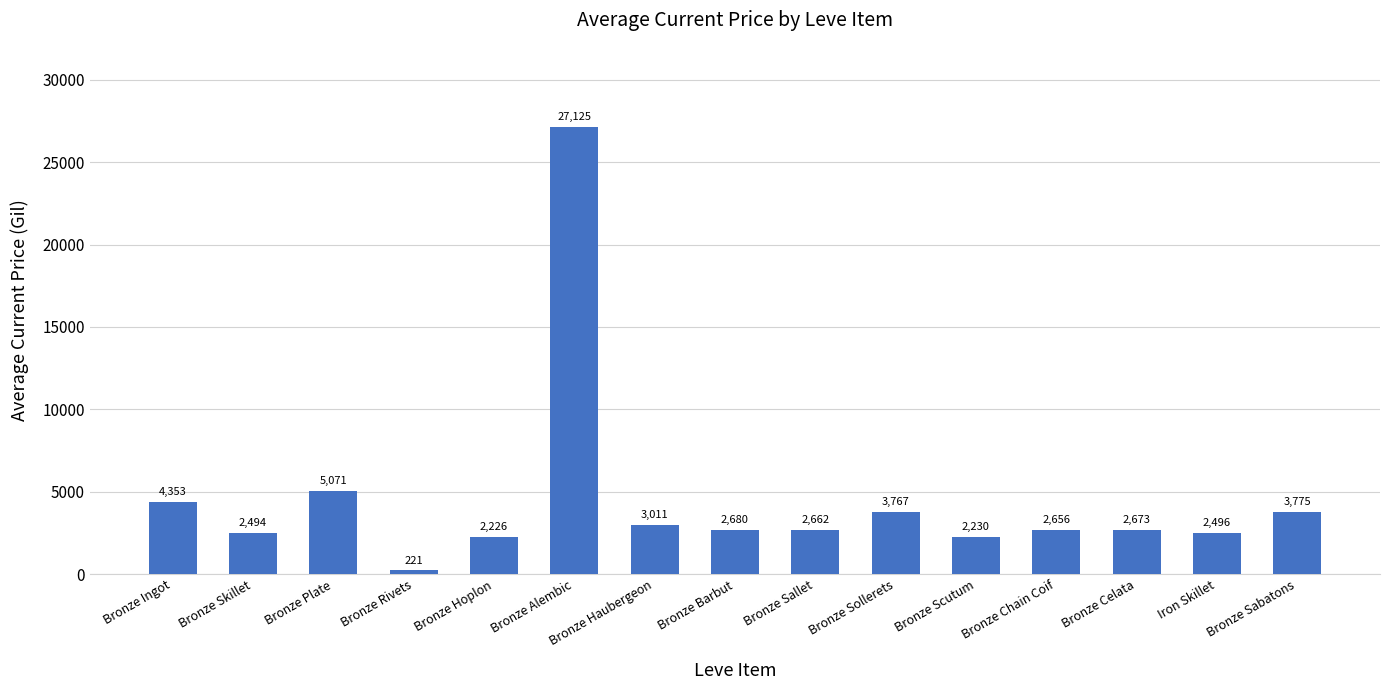

List the labels in order of value, smallest first.

Bronze Rivets, Bronze Hoplon, Bronze Scutum, Bronze Skillet, Iron Skillet, Bronze Chain Coif, Bronze Sallet, Bronze Celata, Bronze Barbut, Bronze Haubergeon, Bronze Sollerets, Bronze Sabatons, Bronze Ingot, Bronze Plate, Bronze Alembic